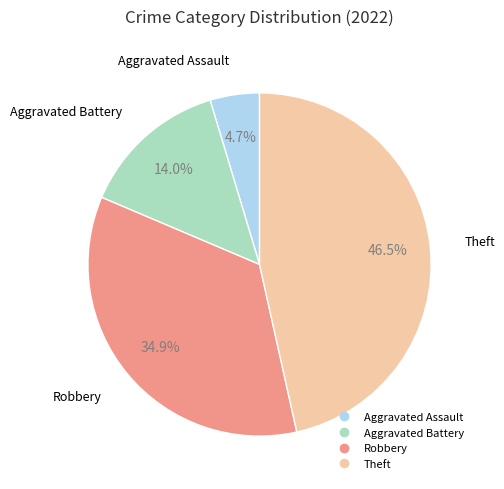

Is there any slice that represents more than half of the pie?

No